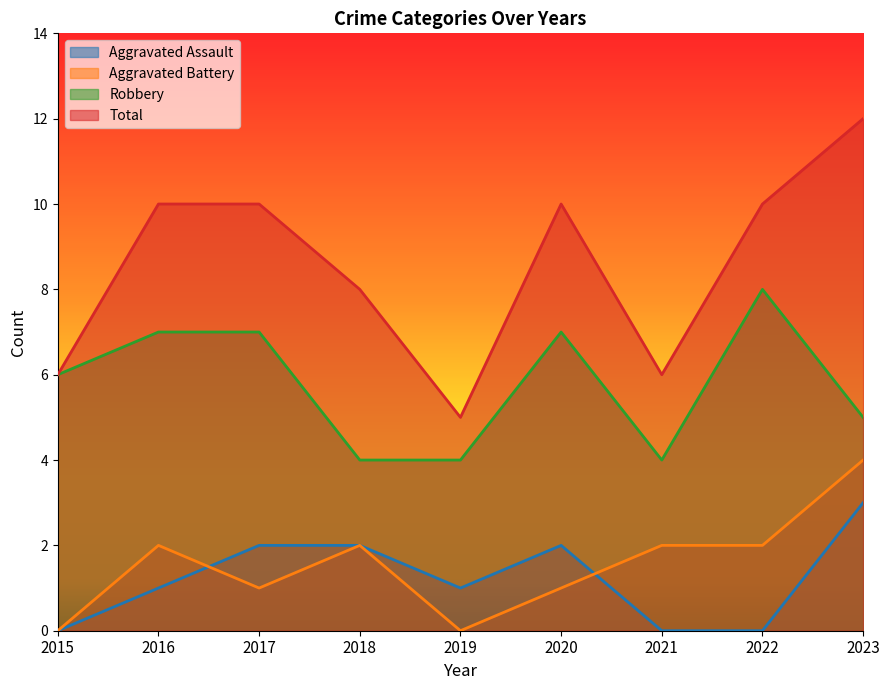

Is the value of Aggravated Battery at 2020 greater than the value of Aggravated Assault at 2019?

No